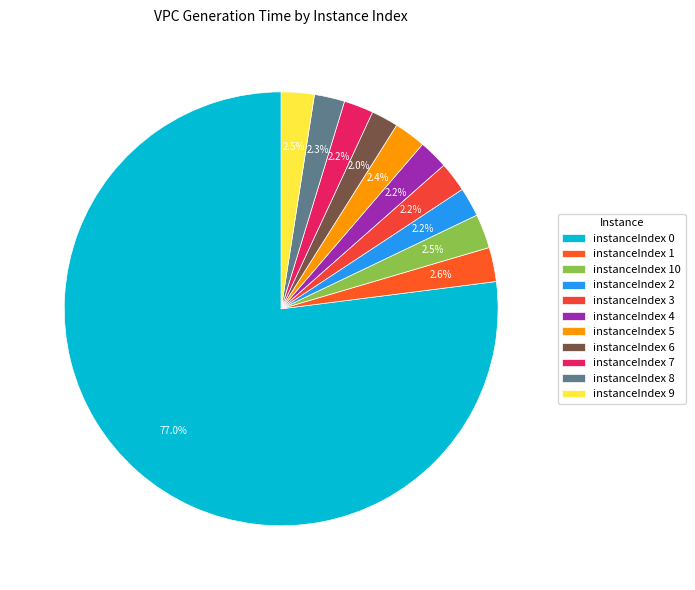

How many slices are in this pie chart?

11